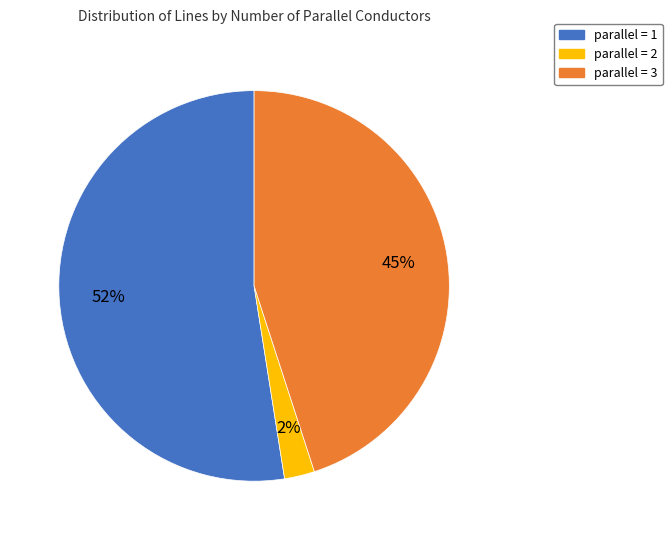

To the nearest percent, what is the average slice percentage?

33%